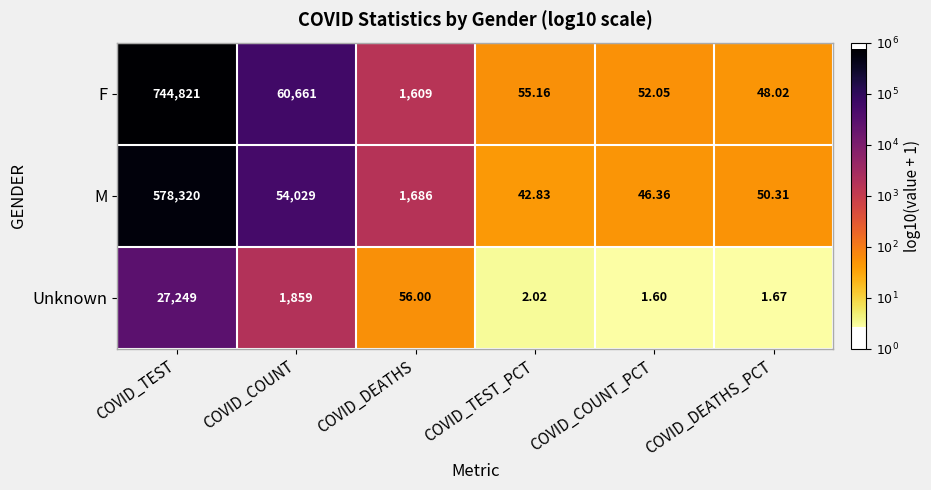

At which label is Unknown closest to 13625?

COVID_COUNT